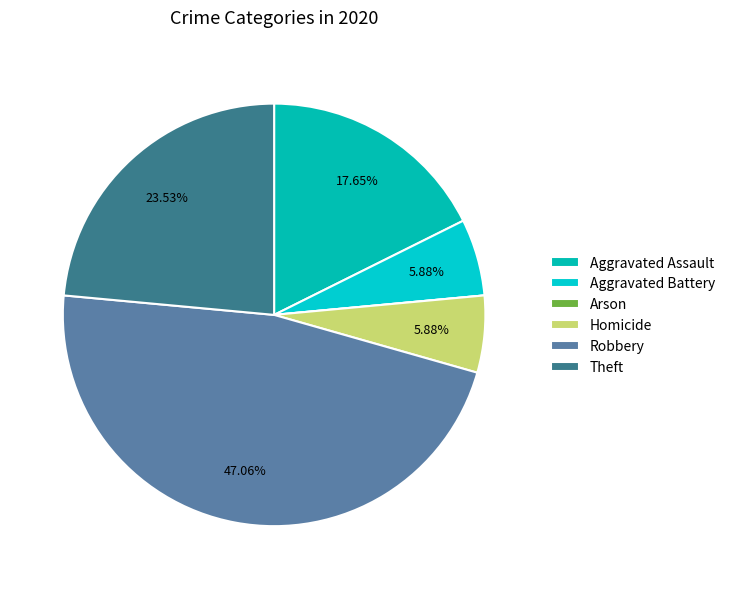

Does Arson represent more than half of the total?

No